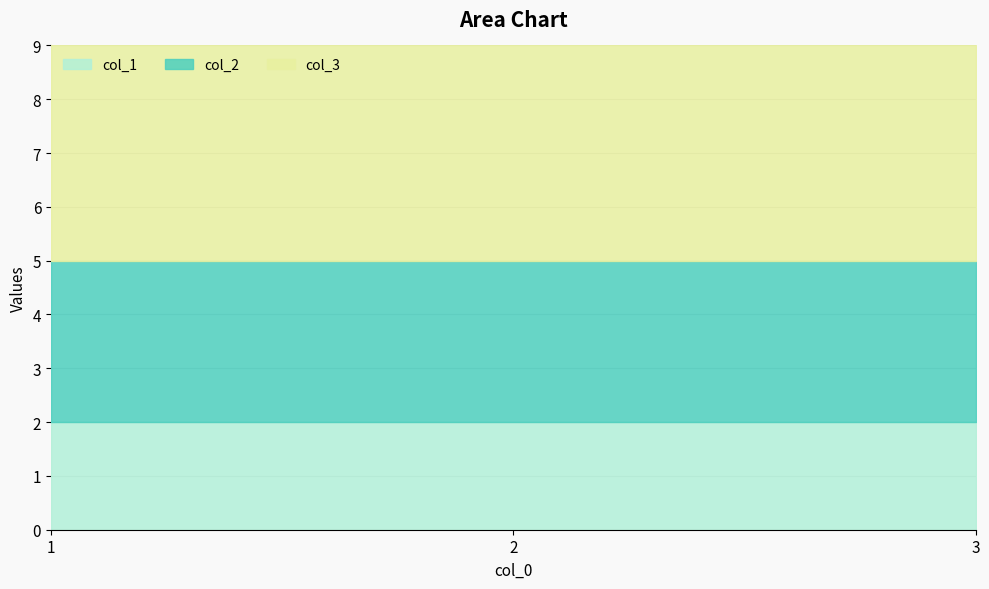

At which category is the sum across all series the highest?

1